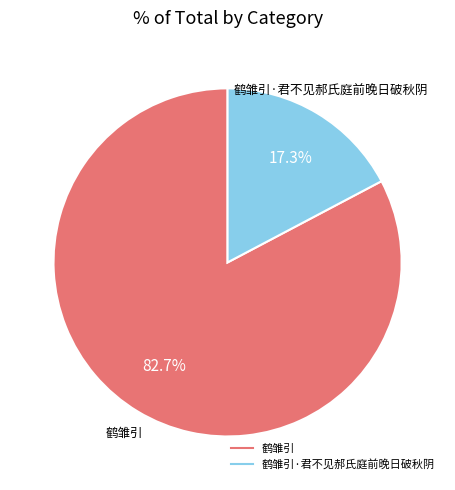

Does any single category account for the majority?

Yes